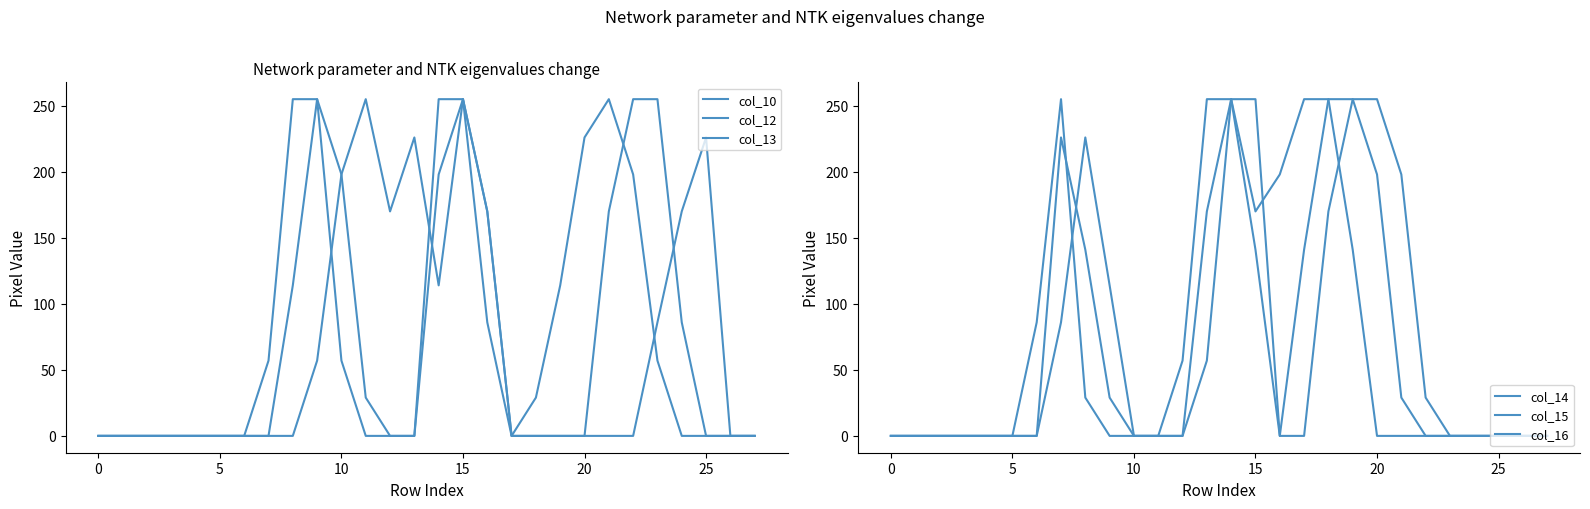

What is the sum of all col_12 values?

1985